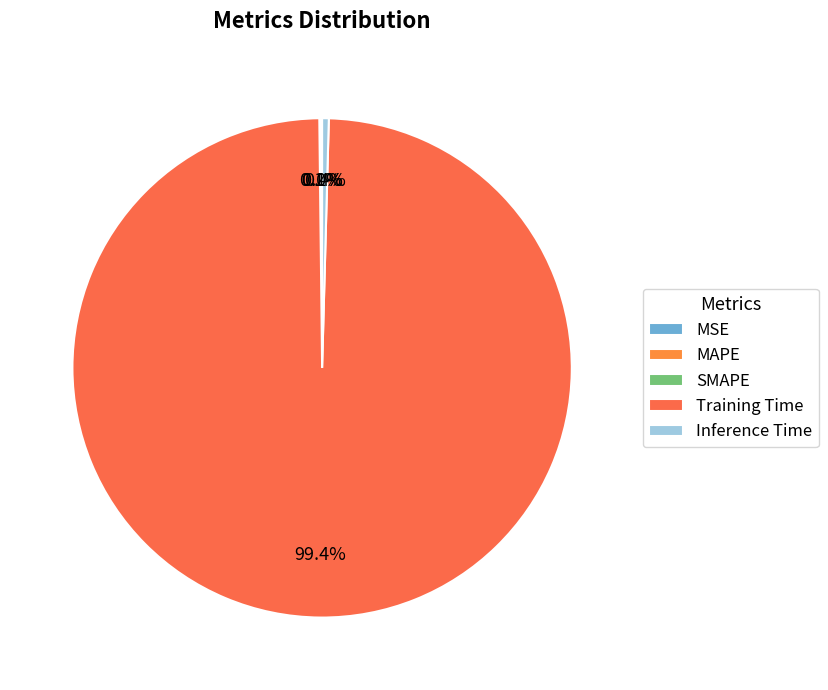

Rank the categories by value from lowest to highest.

MSE, MAPE, SMAPE, Inference Time, Training Time